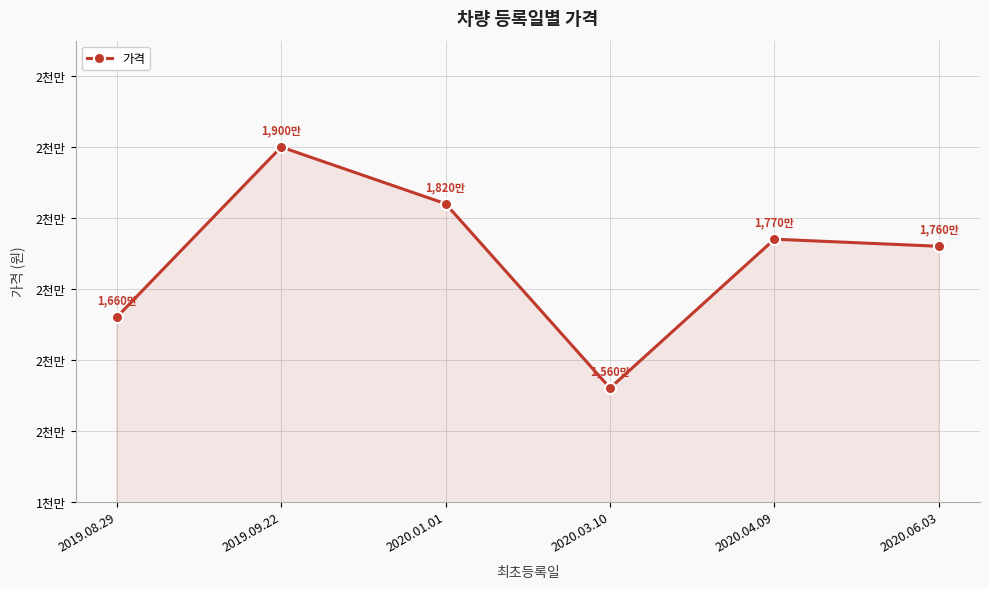

Does the chart have visible grid lines?

Yes